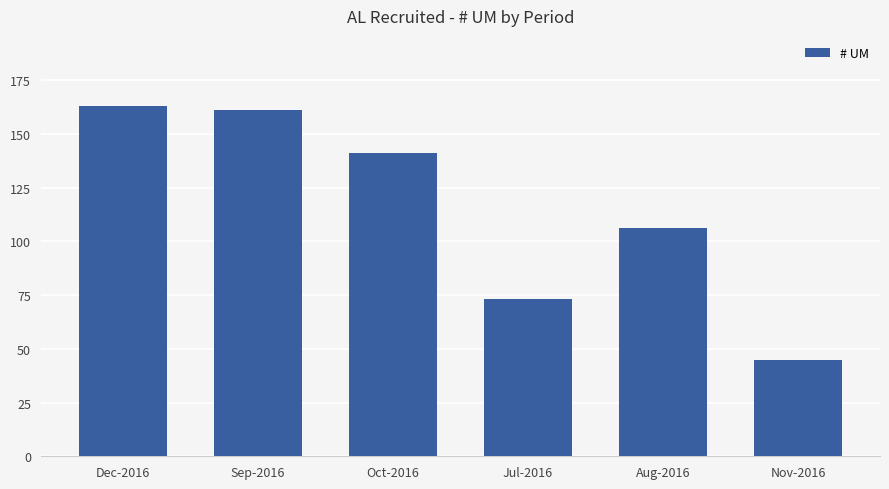

Reading right to left, extract all data points from this chart.

Nov-2016=45	Aug-2016=106	Jul-2016=73	Oct-2016=141	Sep-2016=161	Dec-2016=163